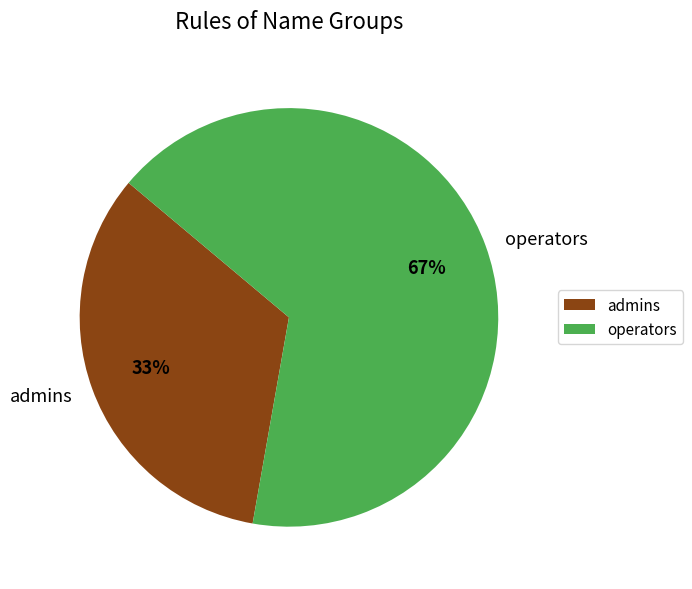

True or false: operators accounts for 67% of the total.

True